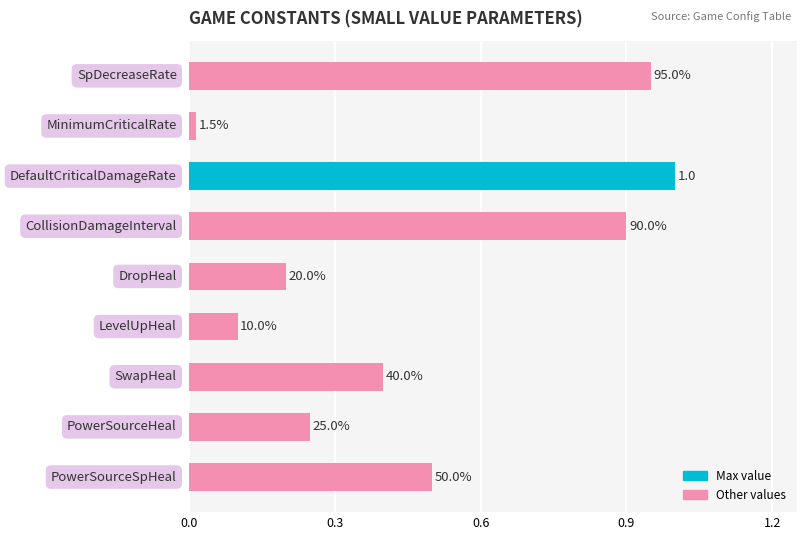

Are the bars horizontal?

Yes